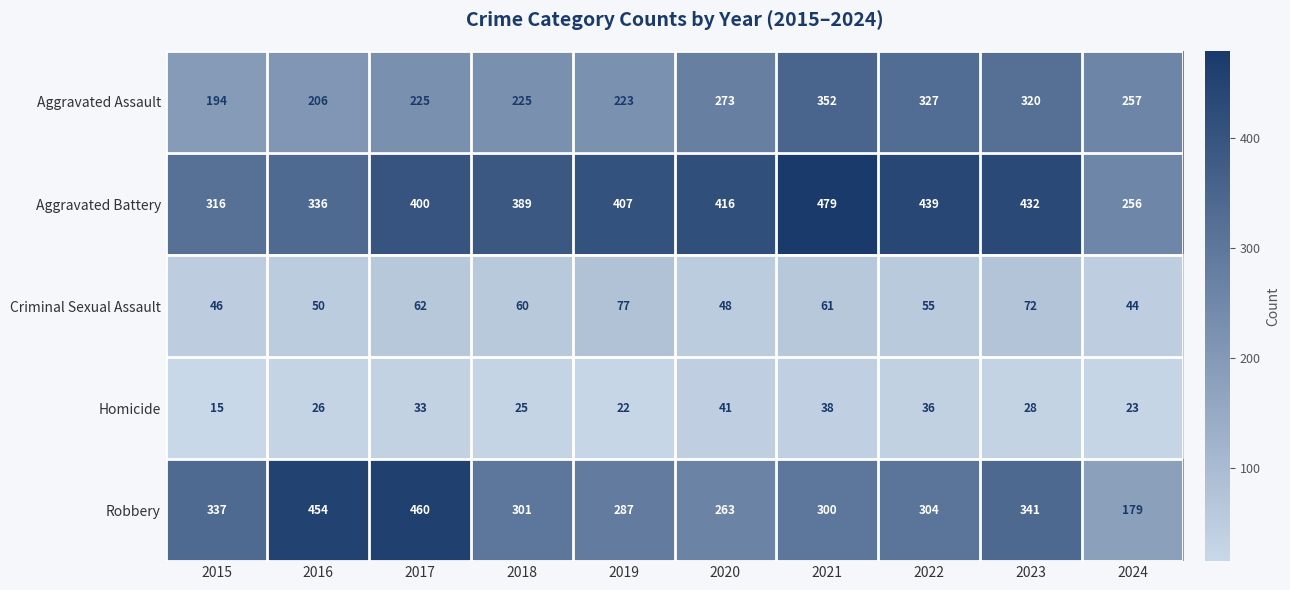

At which category is the sum across all series the highest?

2021